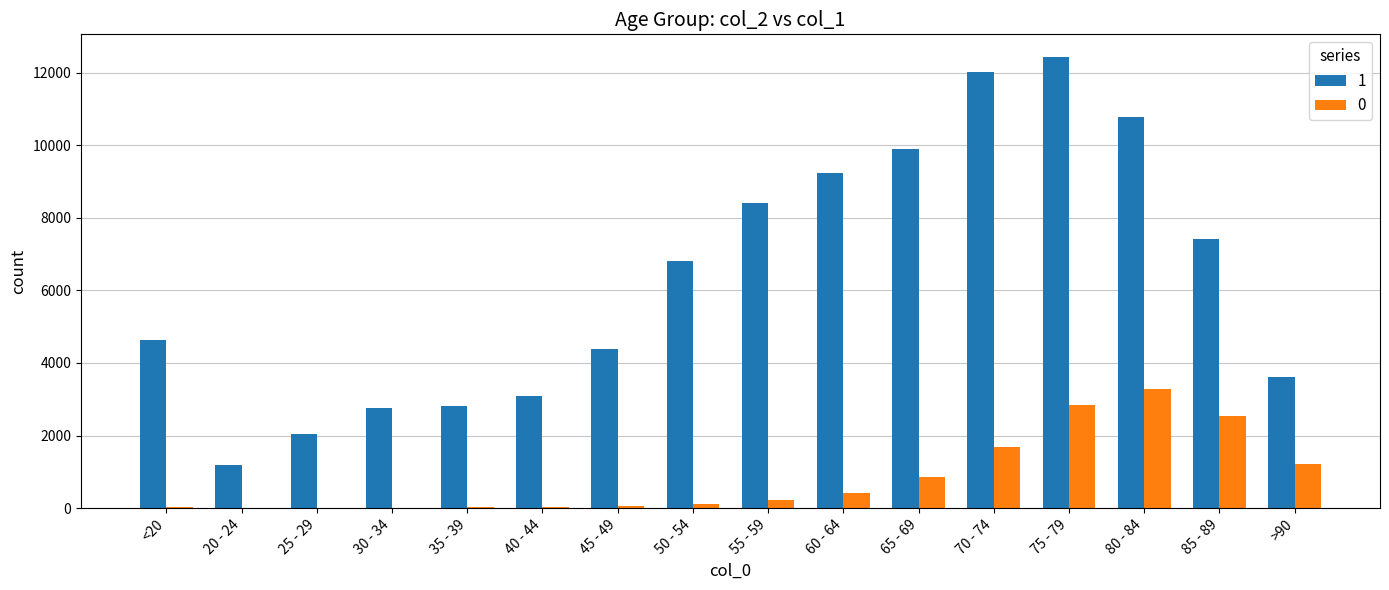

What is the sum of the 1 values at 55 - 59 and 25 - 29?

10438